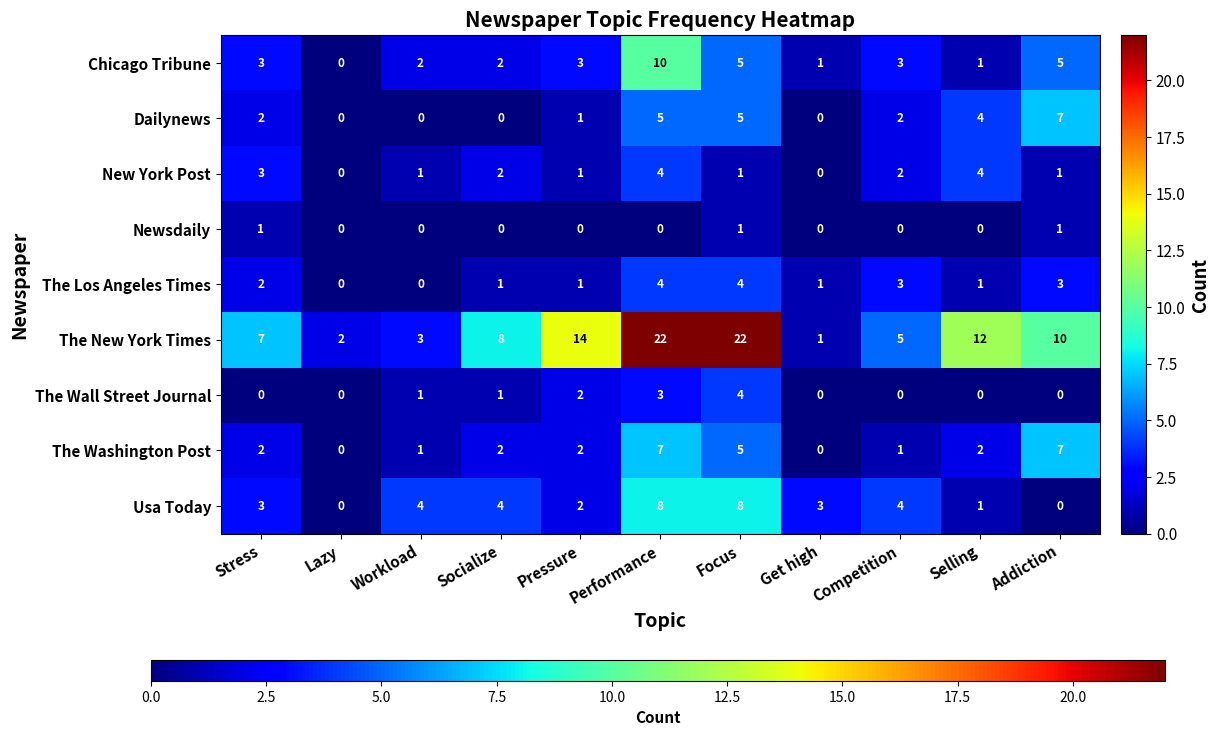

What is the sum of all The Washington Post values?

29